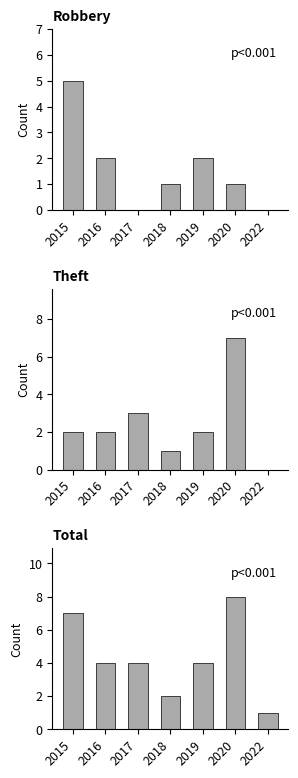

What are all the series names shown in the legend?

Robbery, Theft, Total